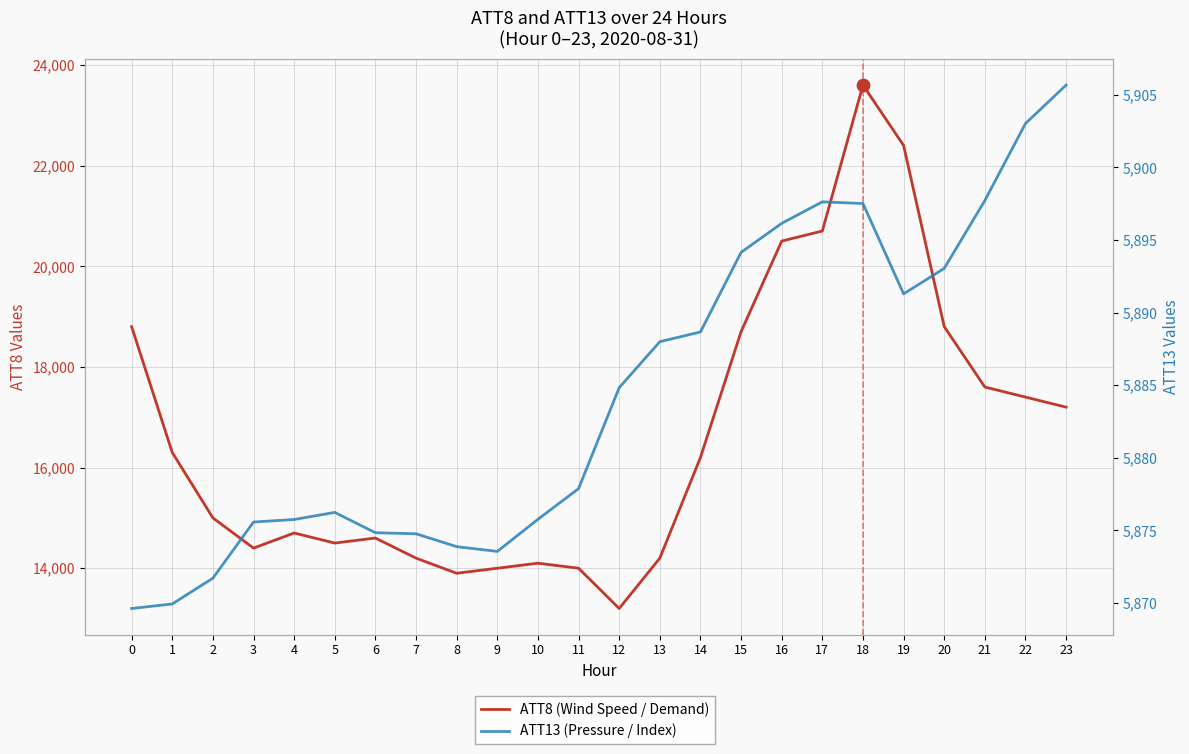

What is the total value across all series at 23?

23105.7